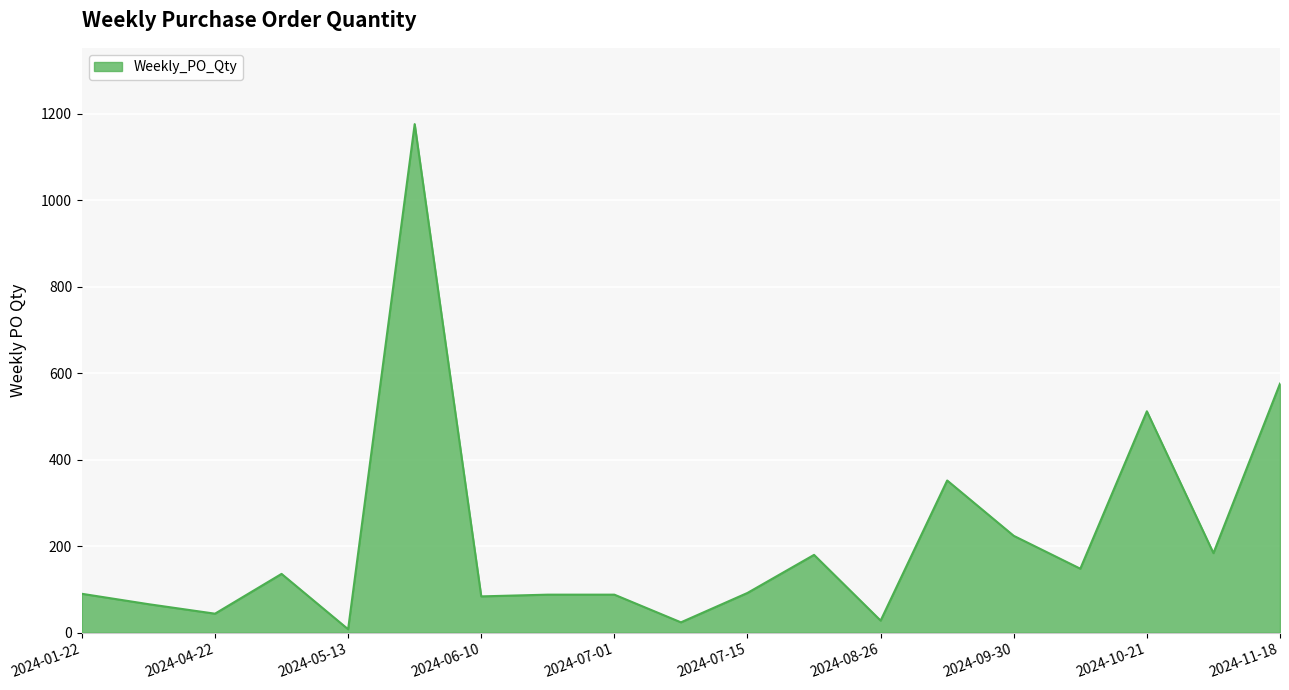

What is the difference between the maximum and minimum values?

1168